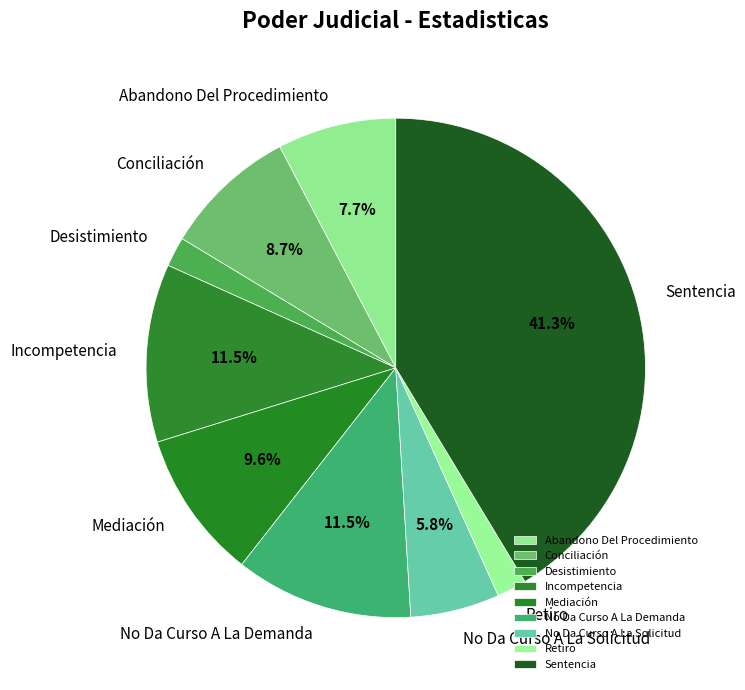

Is the sum of Retiro and Incompetencia greater than half?

No